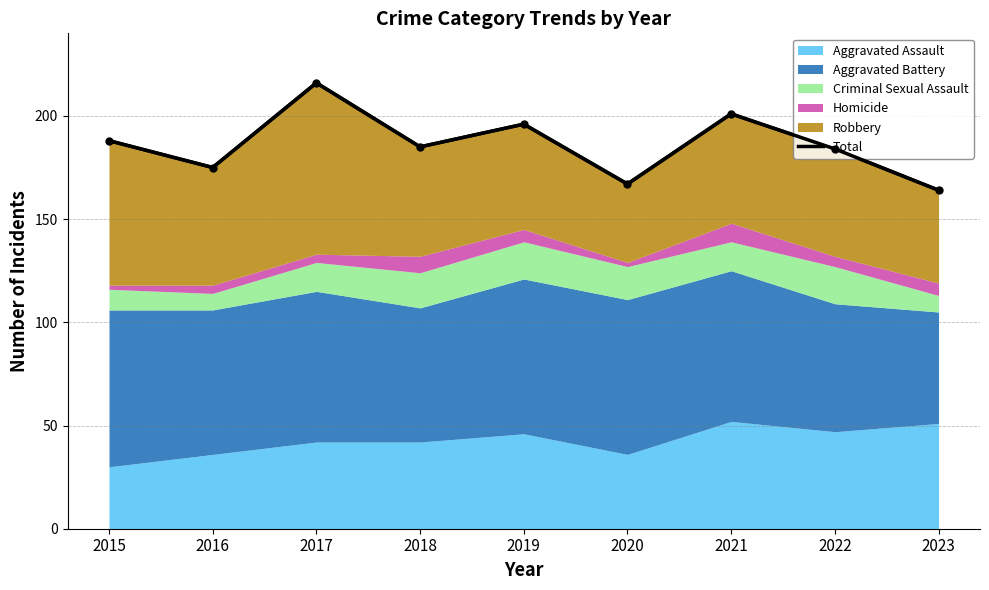

What is the sum of all values?

1676